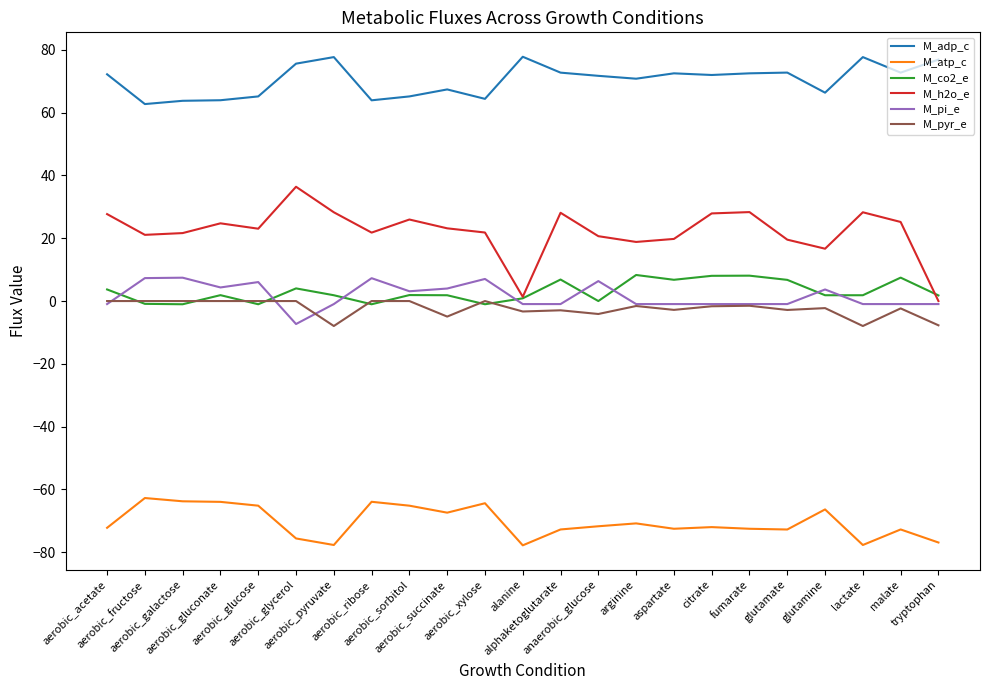

Is the value of M_atp_c at tryptophan greater than the value of M_co2_e at aerobic_sorbitol?

No